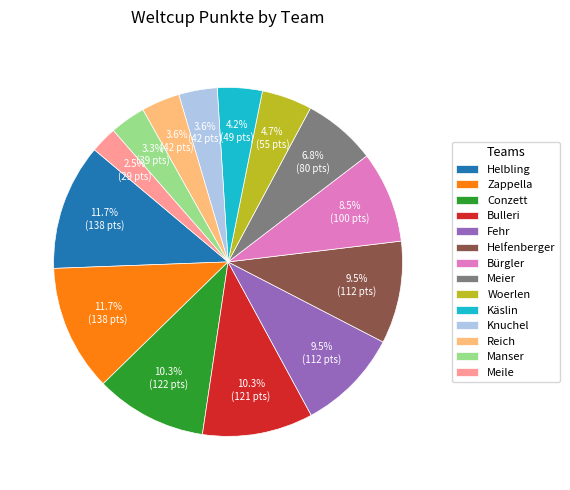

The Knuchel slice represents 9% of the pie. True or false?

False